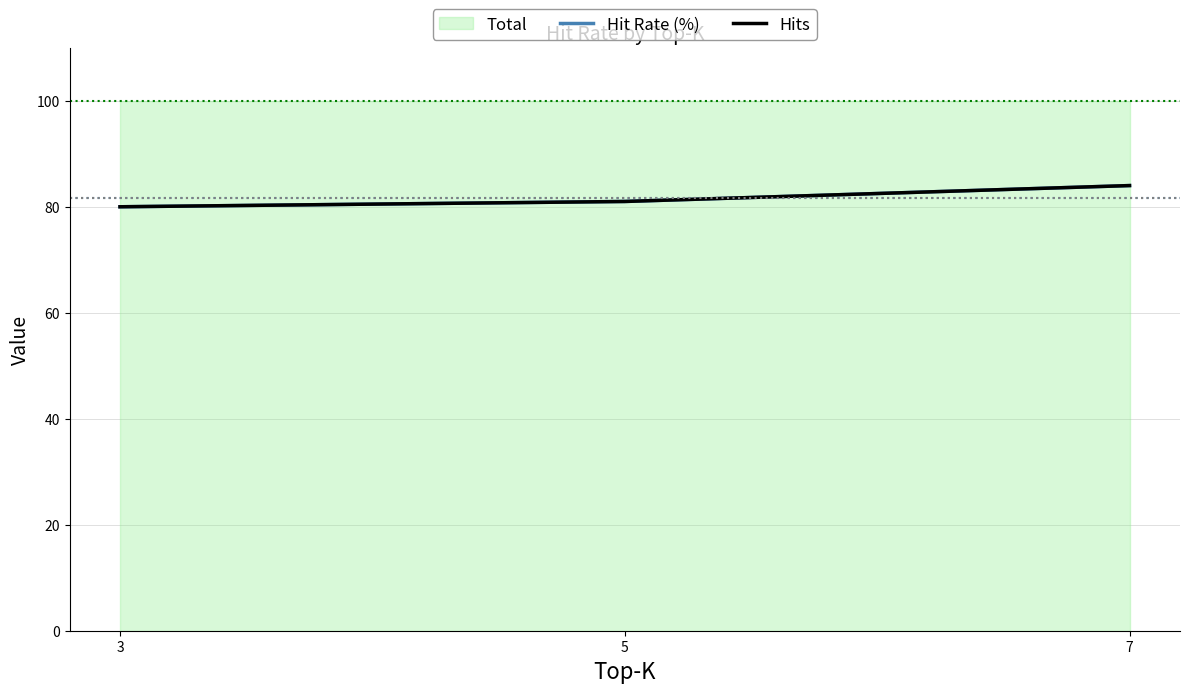

Which series changed the most between 3 and 5?

Hit Rate (%)